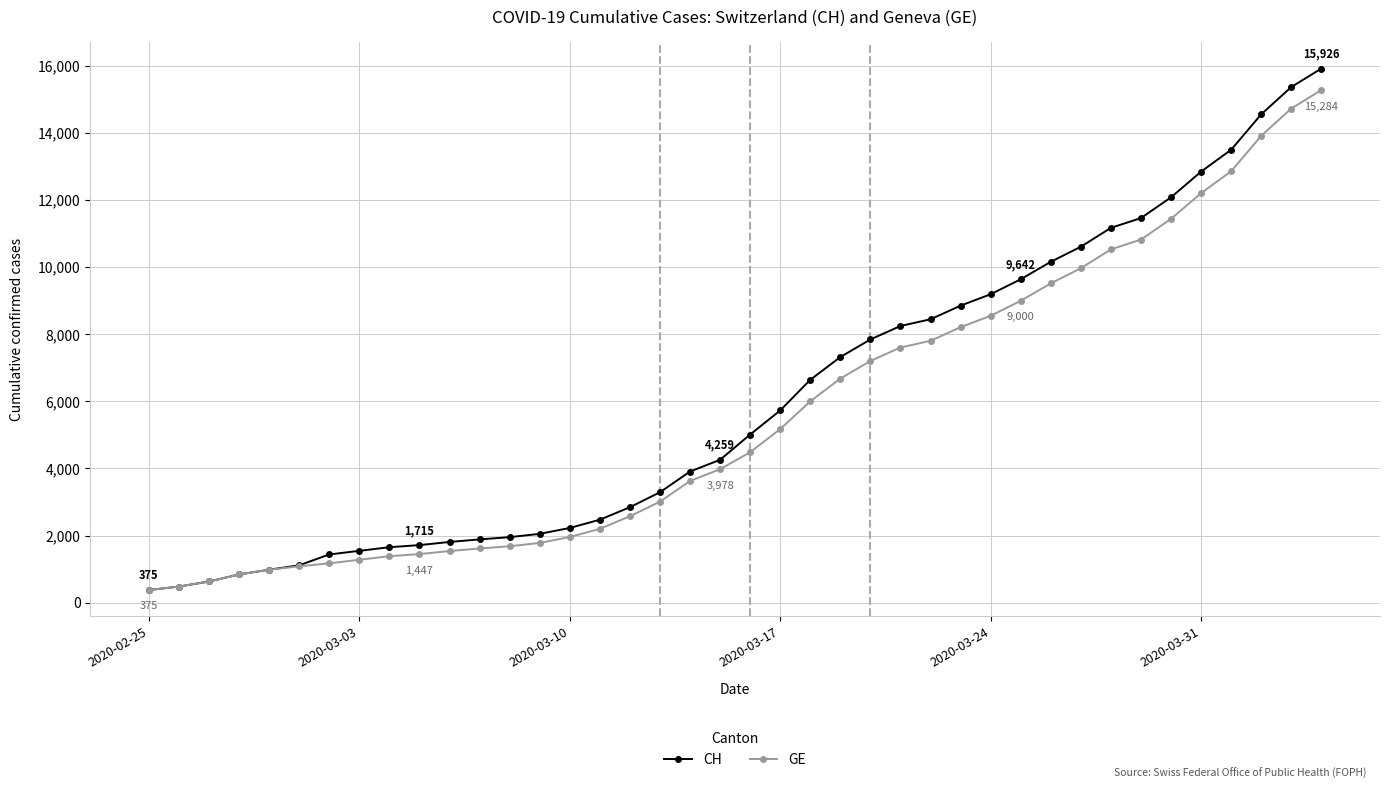

What is the value of the CH point at the 12th from the left?

1885